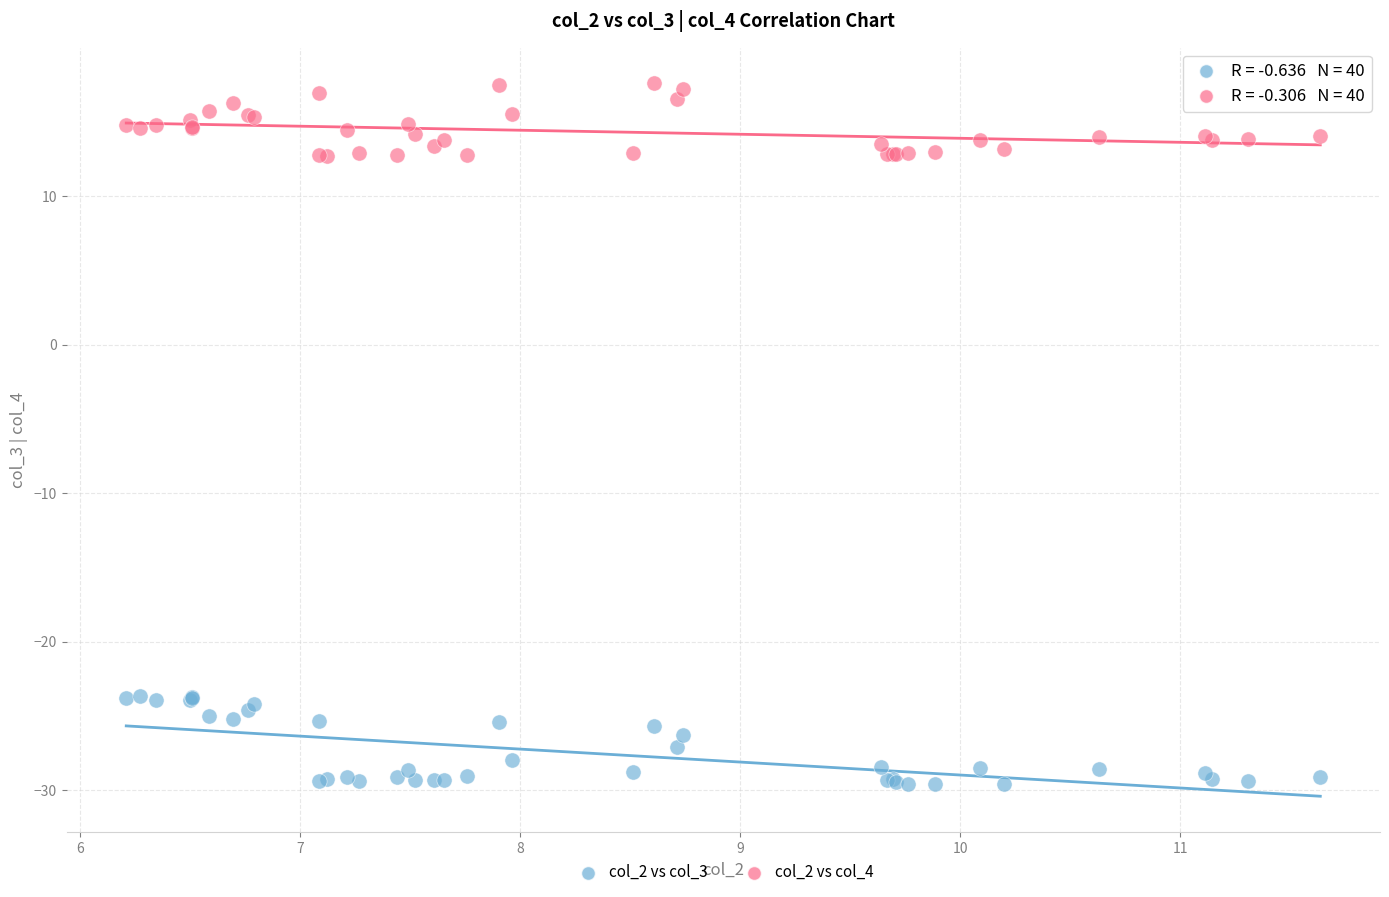

What are all the series names shown in the legend?

col_2 vs col_3, col_2 vs col_4